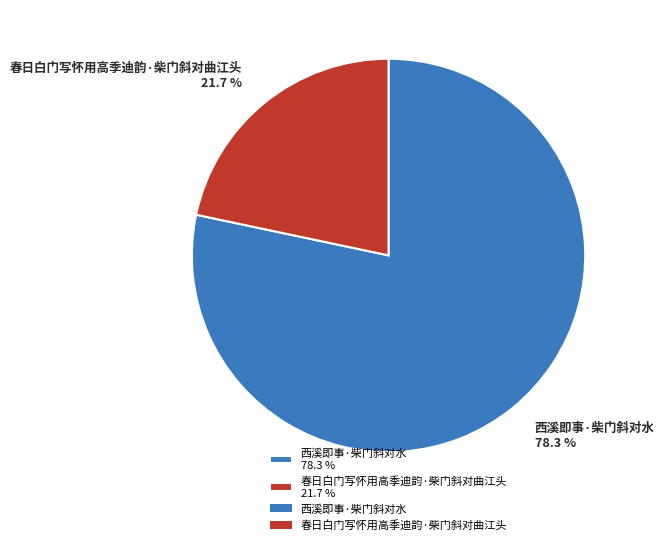

Which has a higher value, 西溪即事·柴门斜对水 78.3 % or 春日白门写怀用高季迪韵·柴门斜对曲江头 21.7 %?

西溪即事·柴门斜对水 78.3 %